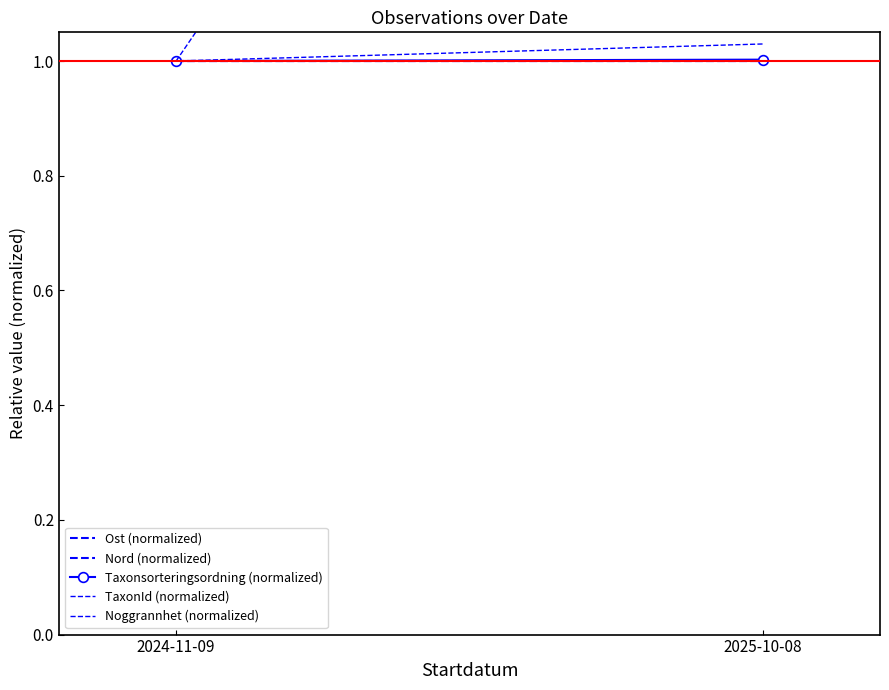

What is the total value across all series at 2024-11-09?

5.0